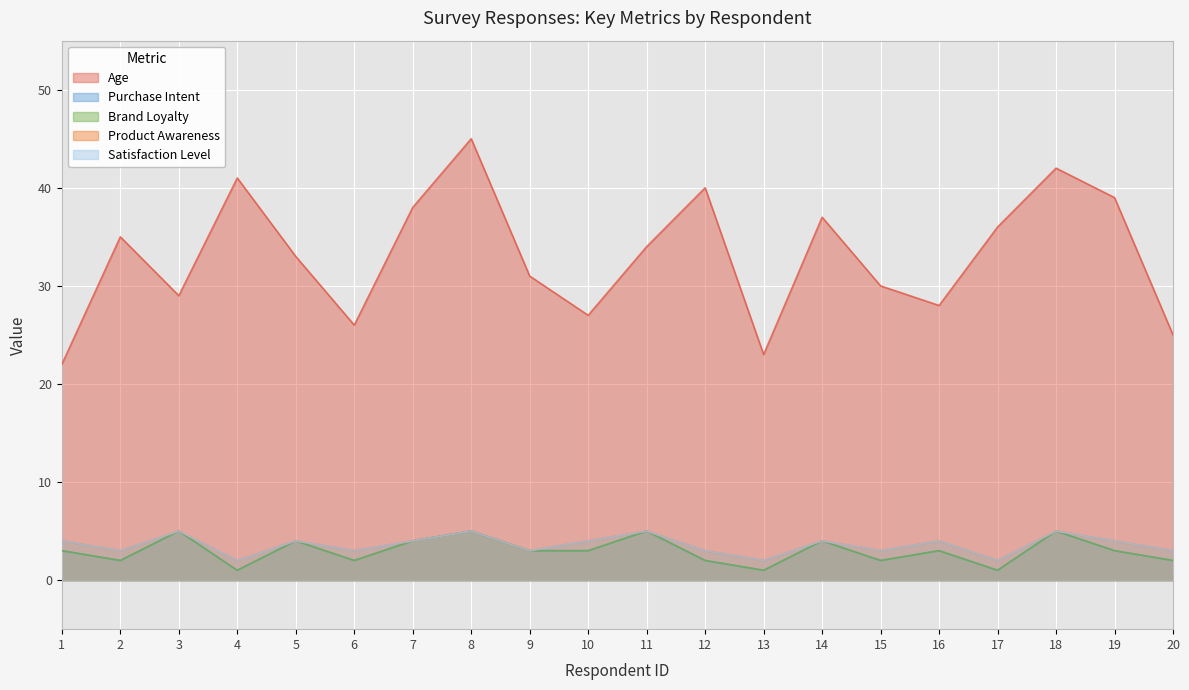

True or false: Product Awareness and Satisfaction Level cross at least once.

False